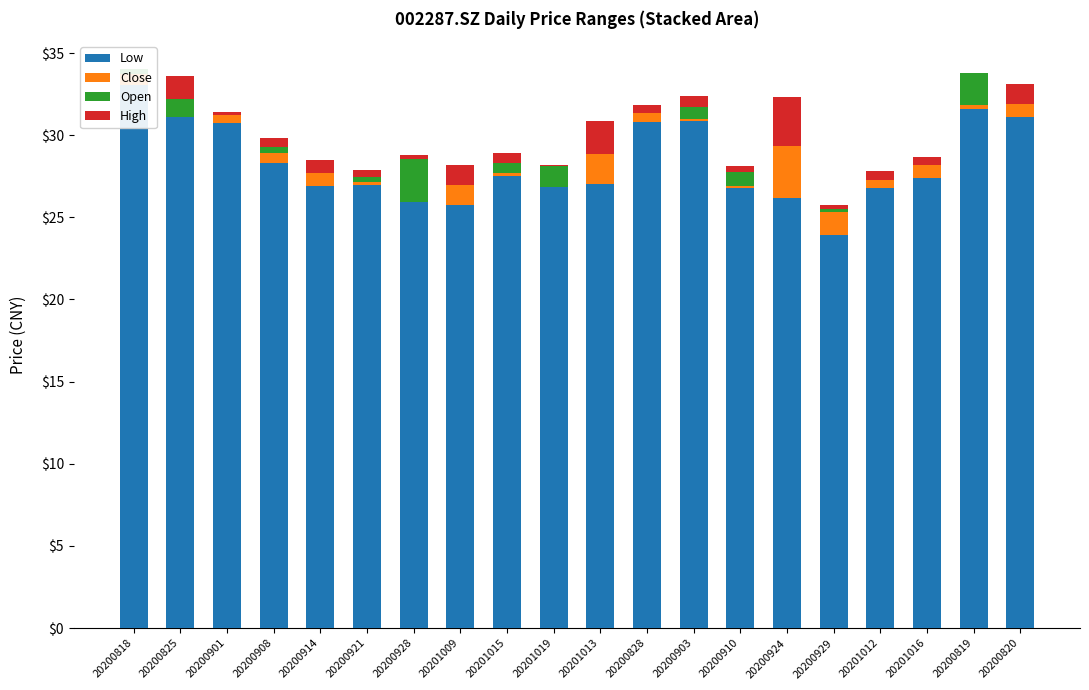

Which series changed the most between 20200901 and 20200819?

Open